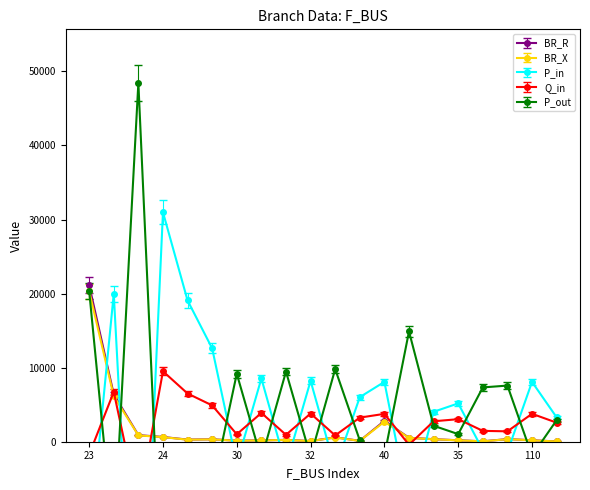

What is the maximum value for BR_R?

21139.6